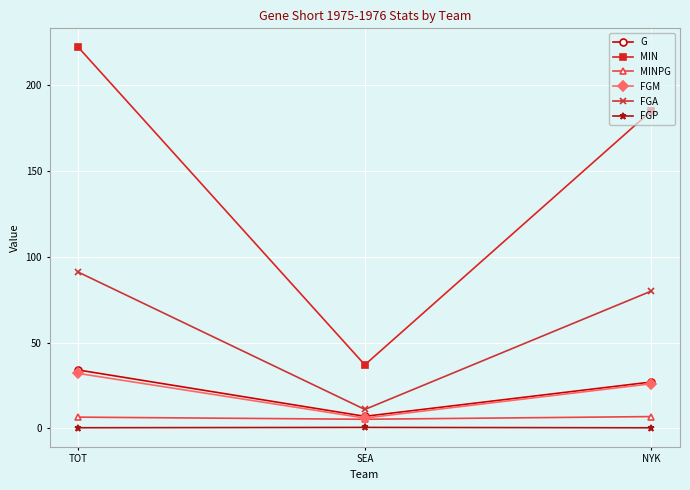

At how many categories does at least one series exceed 124?

2